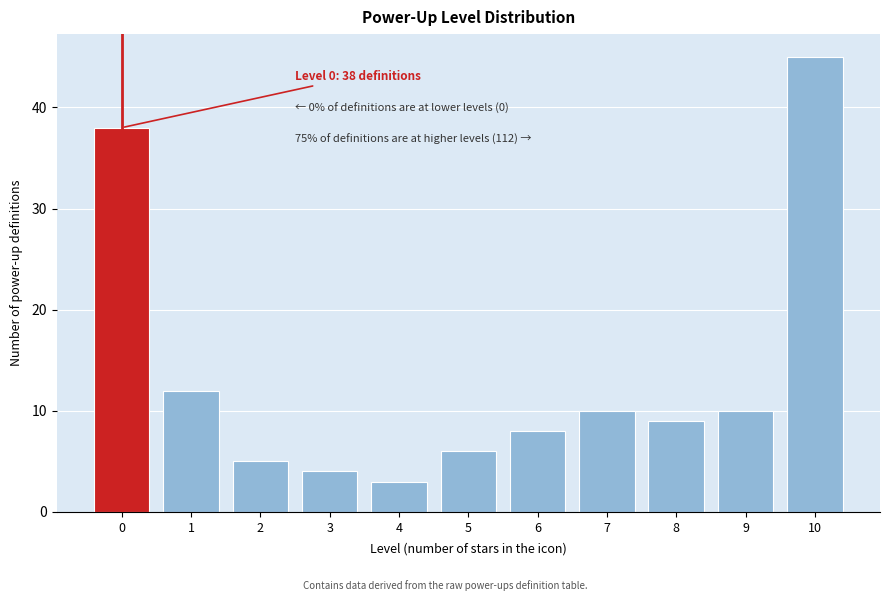

Reading left to right, extract all data points from this chart.

0=38	1=12	2=5	3=4	4=3	5=6	6=8	7=10	8=9	9=10	10=45